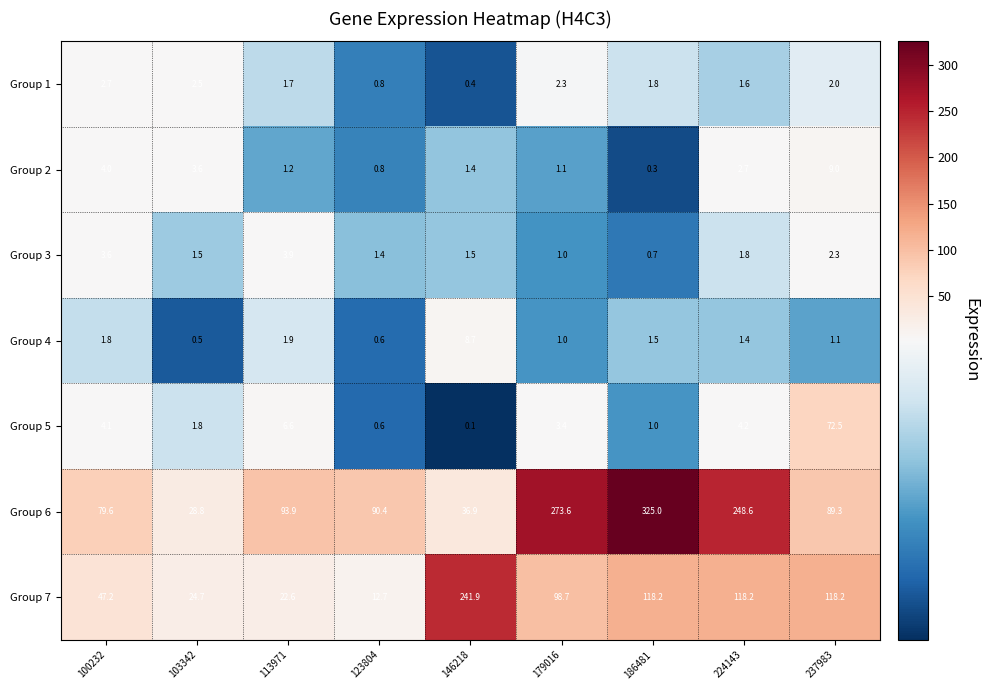

At which category is the sum across all series the highest?

186481